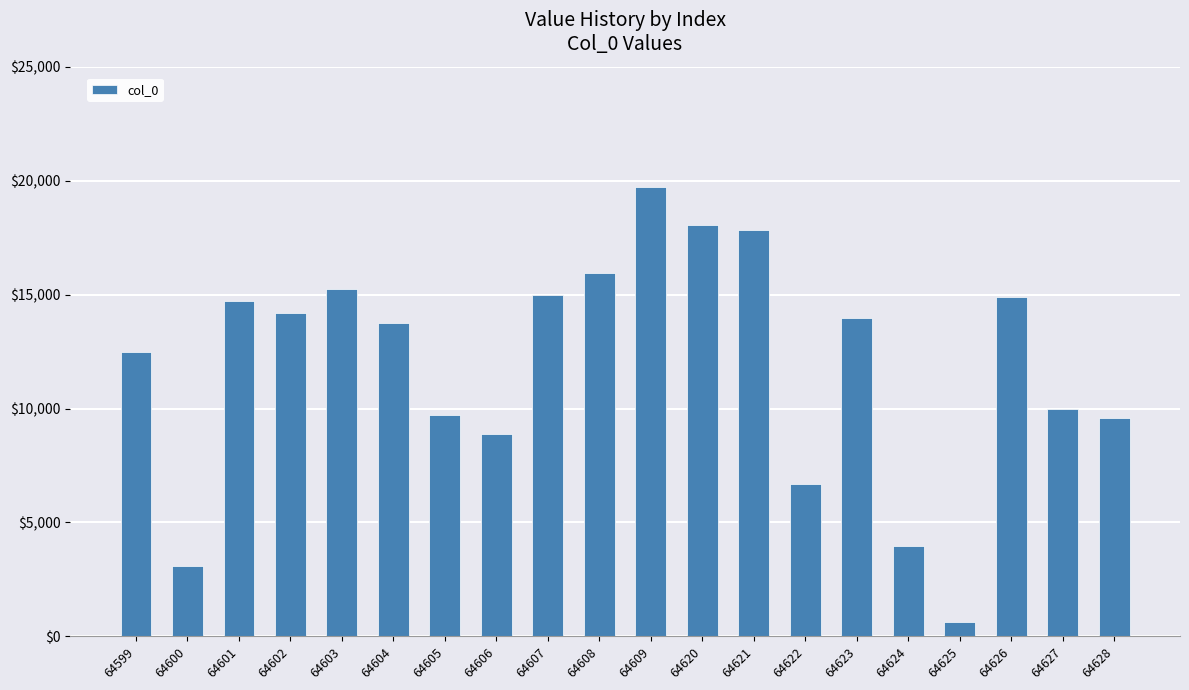

How many data points does each series have?

20